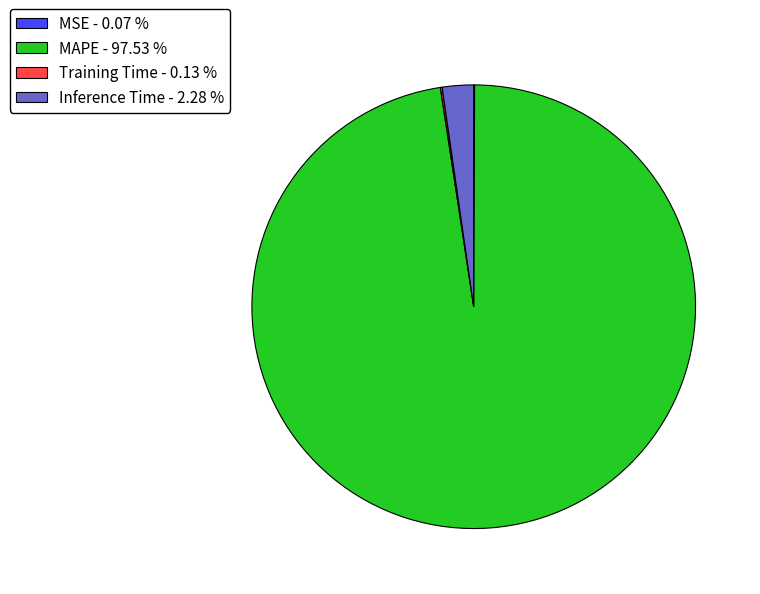

Which category accounts for the majority?

MAPE - 97.53 %